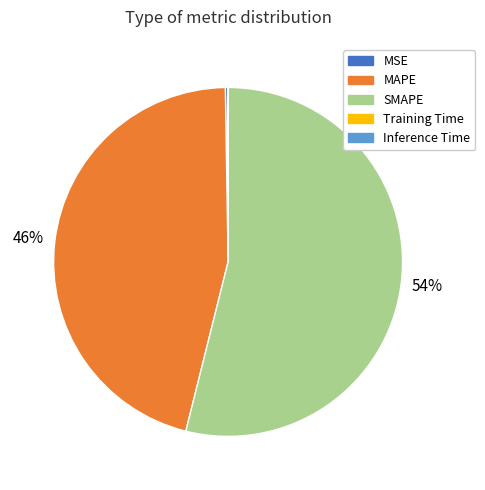

What is the largest slice in the pie chart?

SMAPE